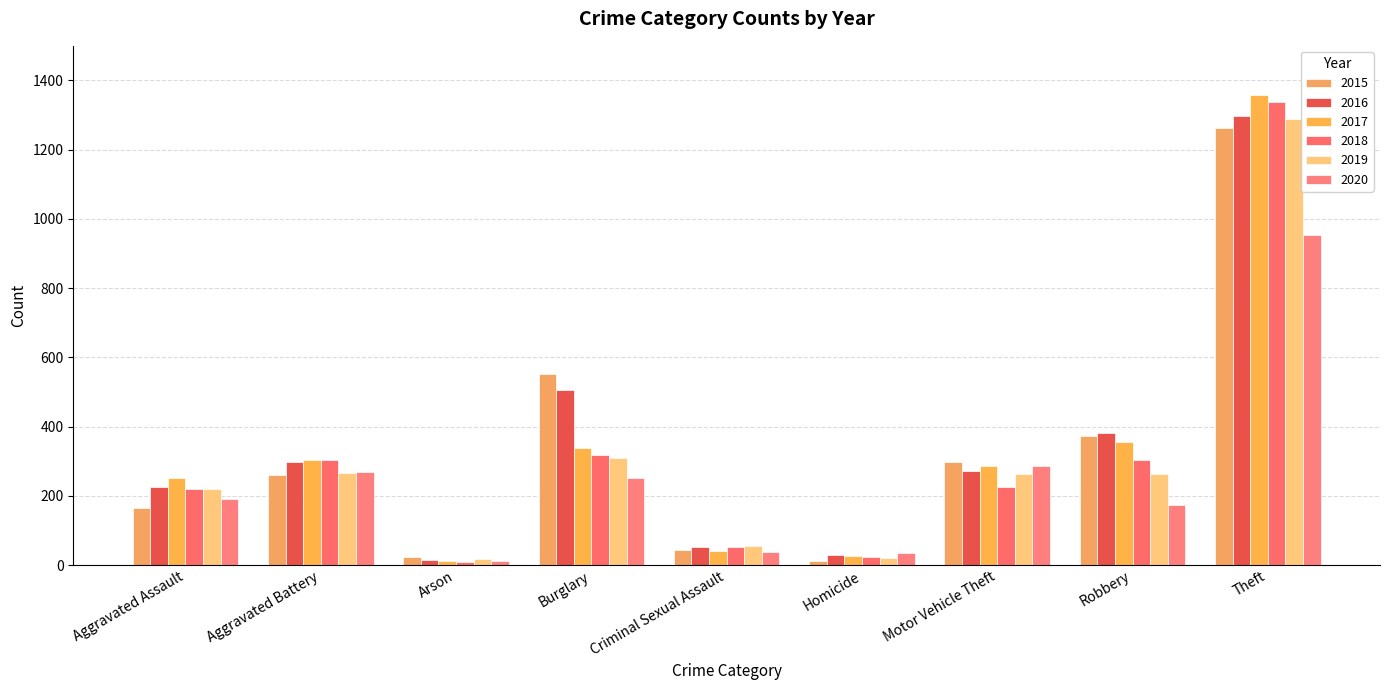

Which category has the highest value in the 2019 series?

Theft